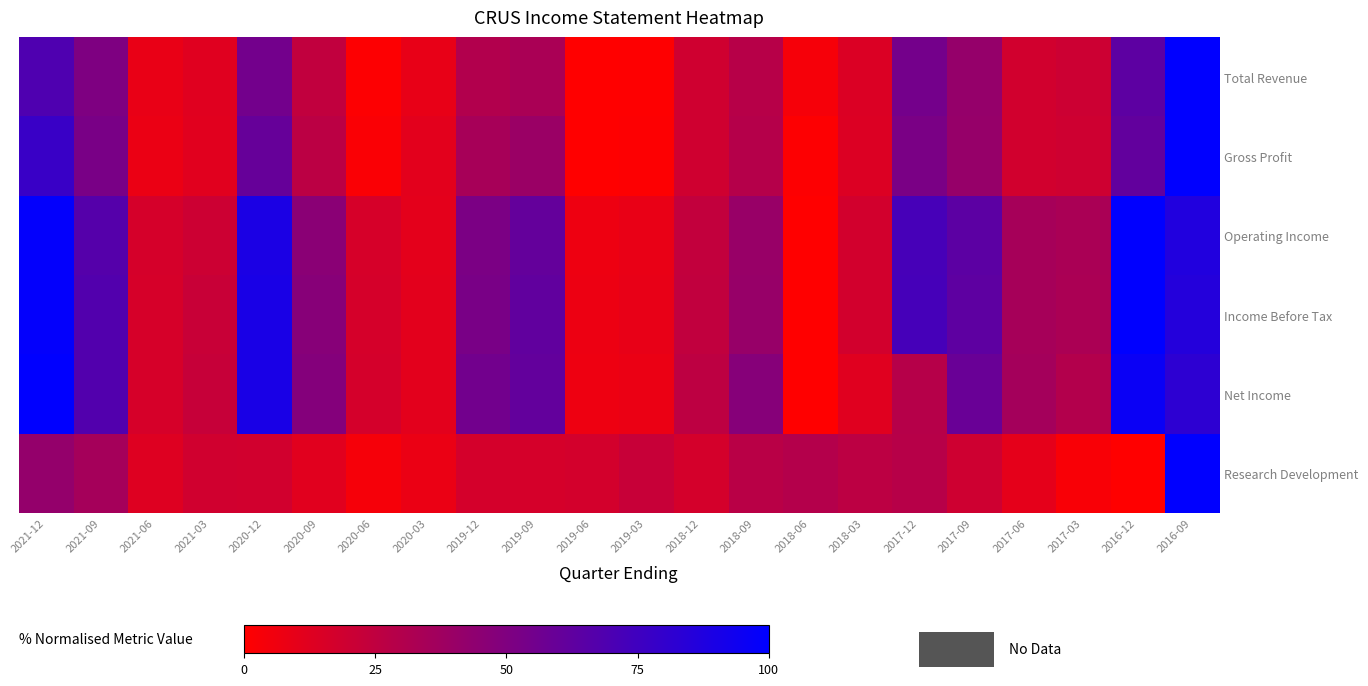

Reading right to left, list all the values displayed in this chart.

Total Revenue: 2016-09=100.0	2016-12=63.3	2017-03=19.9	2017-06=18.3	2017-09=41.6	2017-12=54.3	2018-03=14.4	2018-06=3.6	2018-09=28.5	2018-12=19.1	2019-03=0.5	2019-06=0.0	2019-09=33.5	2019-12=30.3	2020-03=9.1	2020-06=1.0	2020-09=24.2	2020-12=55.0	2021-03=12.3	2021-06=8.7	2021-09=50.6	2021-12=68.9
Gross Profit: 2016-09=100.0	2016-12=61.4	2017-03=19.4	2017-06=18.2	2017-09=41.1	2017-12=52.1	2018-03=14.0	2018-06=1.0	2018-09=29.0	2018-12=18.9	2019-03=1.0	2019-06=0.0	2019-09=39.6	2019-12=34.8	2020-03=11.0	2020-06=2.3	2020-09=26.7	2020-12=59.8	2021-03=11.9	2021-06=8.1	2021-09=52.4	2021-12=77.4
Operating Income: 2016-09=86.8	2016-12=100.0	2017-03=33.4	2017-06=35.1	2017-09=63.7	2017-12=72.0	2018-03=17.7	2018-06=0.0	2018-09=40.5	2018-12=24.0	2019-03=8.7	2019-06=6.8	2019-09=60.9	2019-12=51.7	2020-03=10.6	2020-06=16.3	2020-09=46.1	2020-12=89.2	2021-03=20.2	2021-06=16.6	2021-09=66.5	2021-12=98.6
Income Before Tax: 2016-09=85.7	2016-12=100.0	2017-03=32.9	2017-06=34.9	2017-09=63.2	2017-12=72.7	2018-03=17.6	2018-06=0.0	2018-09=40.7	2018-12=24.5	2019-03=9.1	2019-06=7.1	2019-09=61.8	2019-12=52.6	2020-03=11.2	2020-06=16.6	2020-09=47.1	2020-12=89.9	2021-03=21.6	2021-06=16.0	2021-09=67.6	2021-12=98.8
Net Income: 2016-09=82.2	2016-12=95.8	2017-03=29.9	2017-06=35.8	2017-09=58.8	2017-12=28.9	2018-03=12.4	2018-06=0.0	2018-09=47.4	2018-12=25.9	2019-03=8.0	2019-06=6.7	2019-09=61.0	2019-12=55.2	2020-03=11.0	2020-06=17.1	2020-09=48.4	2020-12=90.0	2021-03=22.4	2021-06=16.3	2021-09=67.8	2021-12=100.0
Research Development: 2016-09=100.0	2016-12=0.0	2017-03=2.6	2017-06=10.2	2017-09=19.5	2017-12=28.4	2018-03=26.5	2018-06=29.7	2018-09=27.6	2018-12=17.0	2019-03=22.0	2019-06=17.3	2019-09=16.5	2019-12=17.1	2020-03=7.9	2020-06=3.5	2020-09=11.8	2020-12=18.1	2021-03=18.6	2021-06=13.1	2021-09=35.4	2021-12=42.2